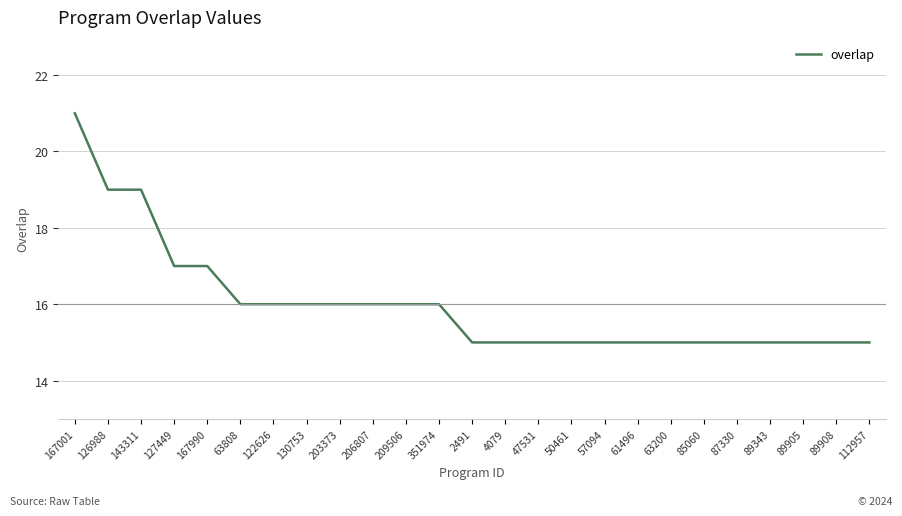

Is it true that the value at 112957 is 20?

False